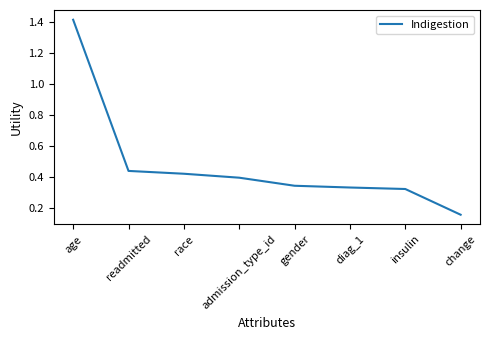

Where is the data nearest to the value 0?

change